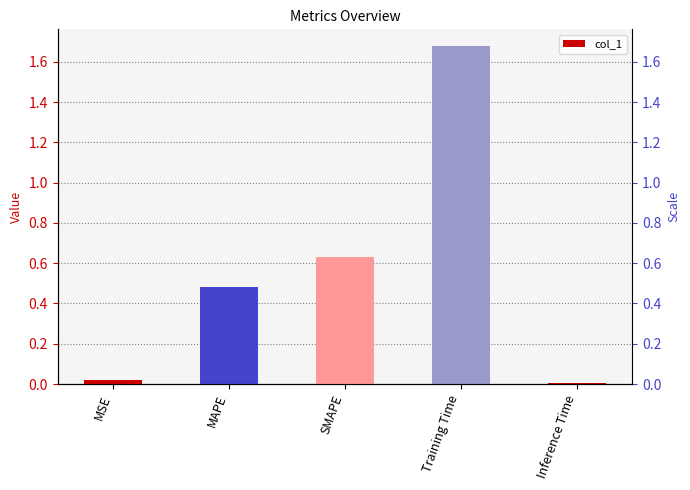

Which has a higher value, MAPE or Inference Time?

MAPE